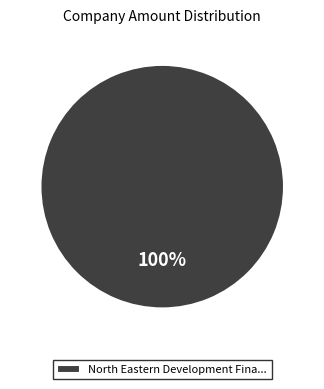

The North Eastern Development Fina... slice represents 93% of the pie. True or false?

False